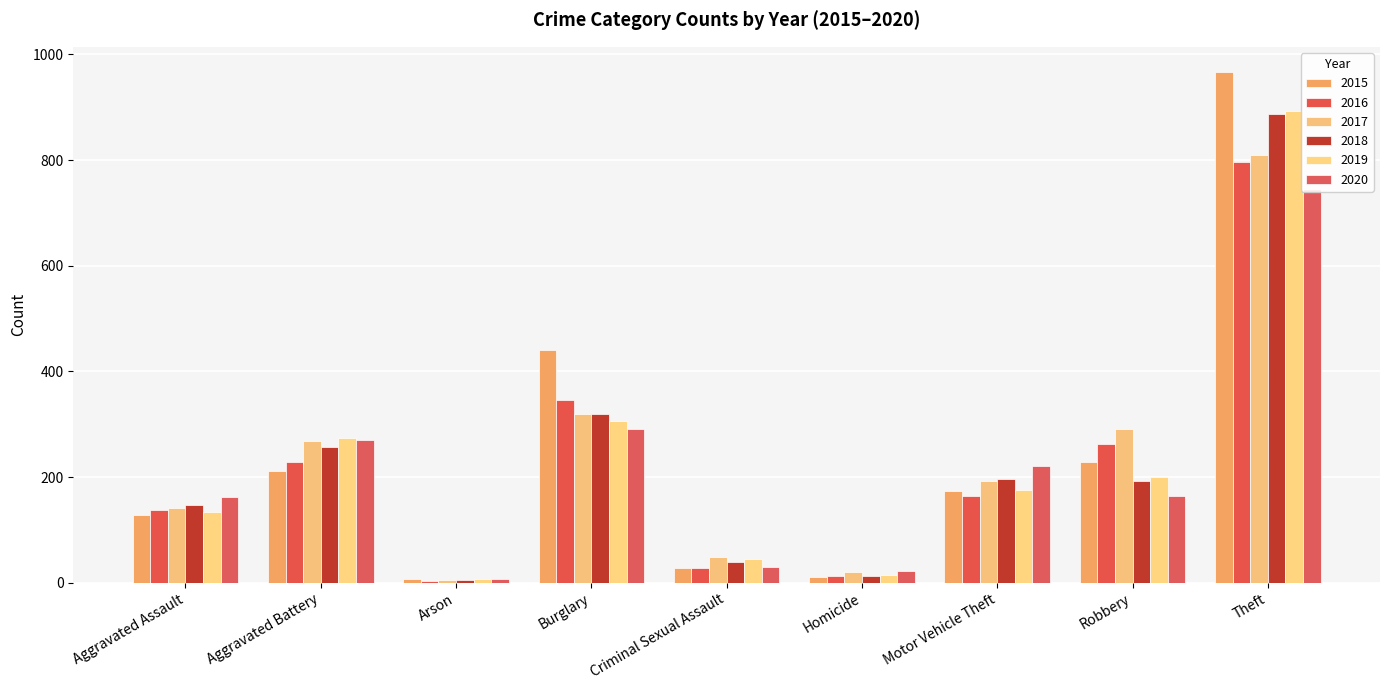

How many values in the 2017 series are below 193?

4